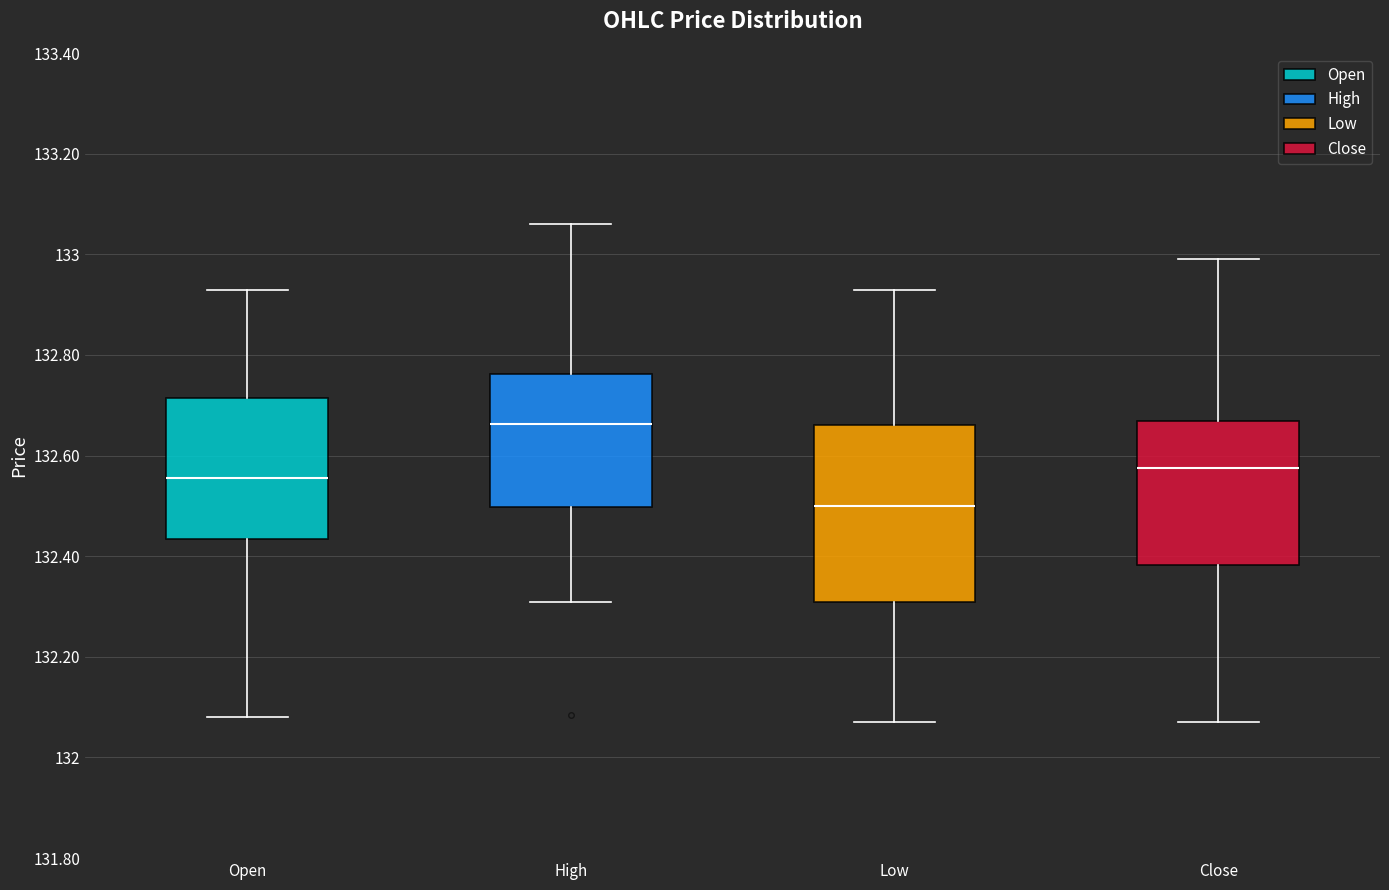

Reading left to right, read every box against the y-axis: the position of its median line, the range the box covers, and the ends of its whiskers. The values are not printed on the chart, so give them approximately, as read against the axis.

Open: median 132.56, box 132.44 to 132.72, whiskers 132.08 to 132.94
High: median 132.66, box 132.50 to 132.76, whiskers 132.30 to 133.06
Low: median 132.50, box 132.30 to 132.66, whiskers 132.08 to 132.94
Close: median 132.58, box 132.38 to 132.66, whiskers 132.08 to 133.00